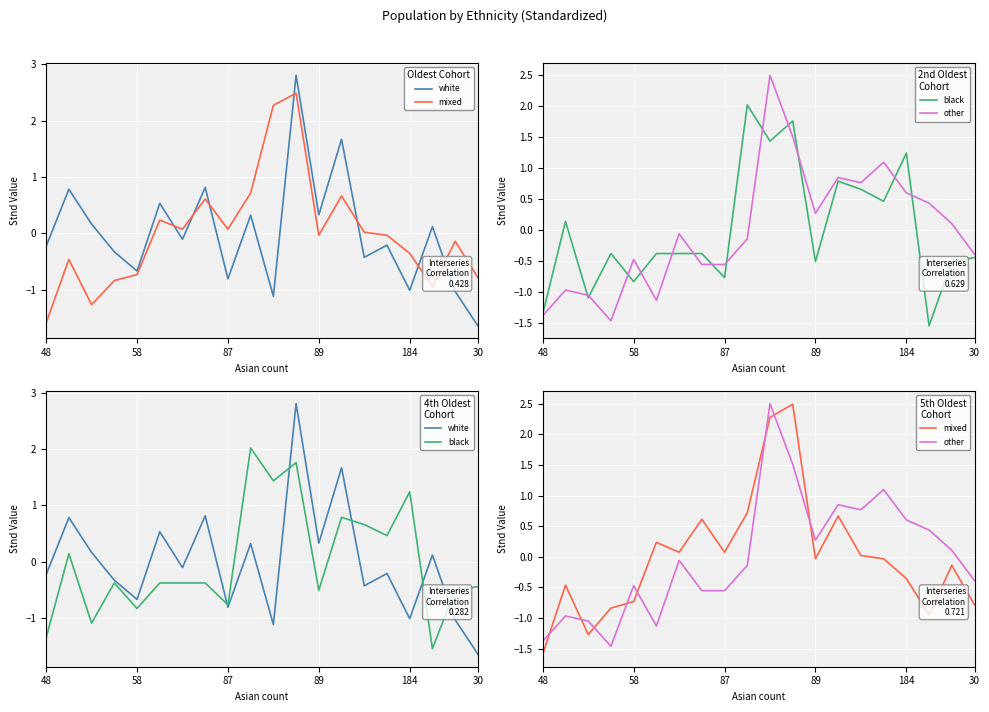

What is the difference between the highest and lowest values at 9?

2.2